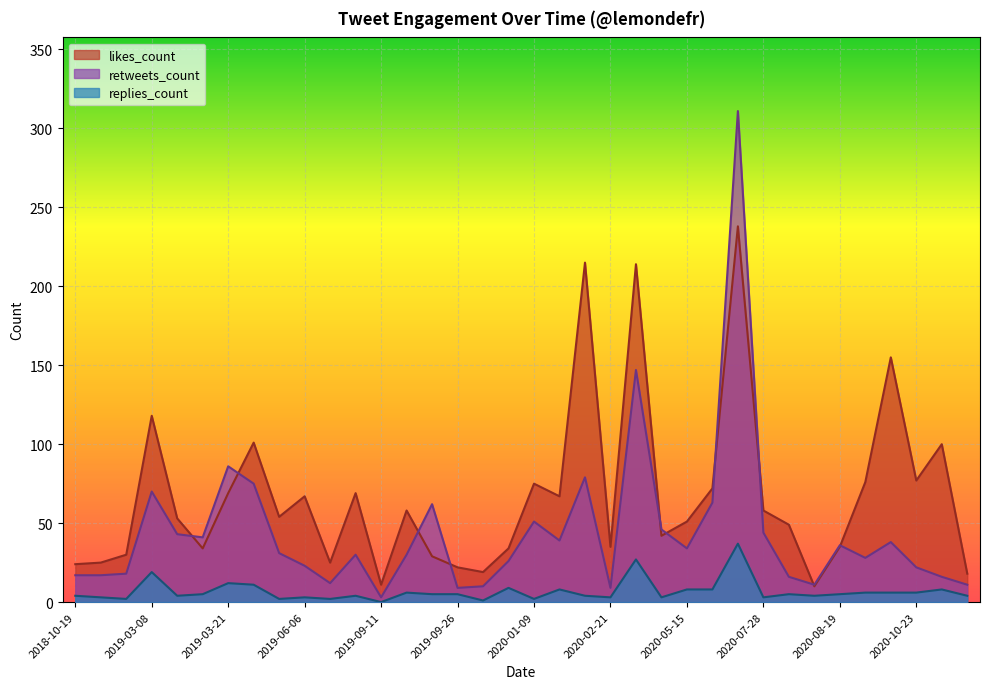

What is the value of the retweets_count point at the 33rd from the left?

38